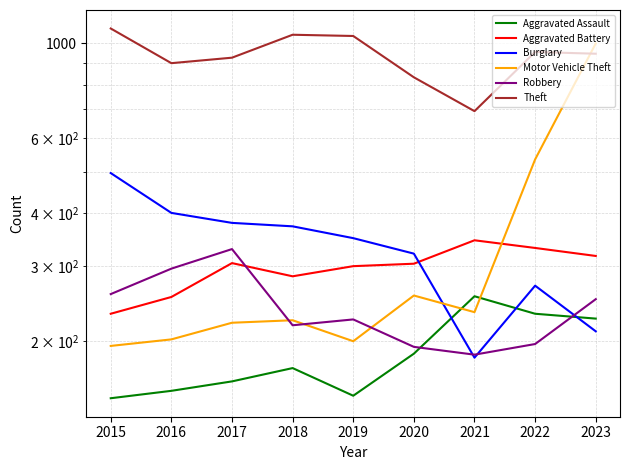

Rank the series at 2019 from highest to lowest value.

Theft, Burglary, Aggravated Battery, Robbery, Motor Vehicle Theft, Aggravated Assault